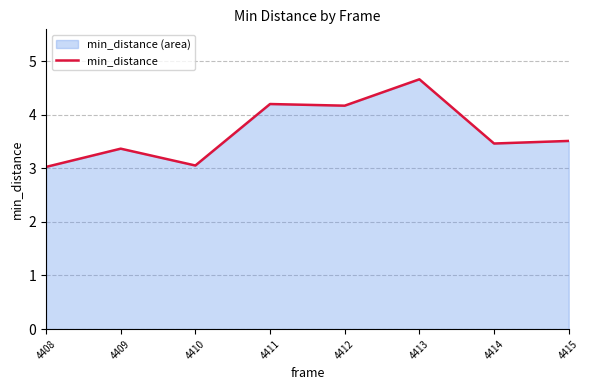

What is the change in value from 4411 to 4415?

-0.7